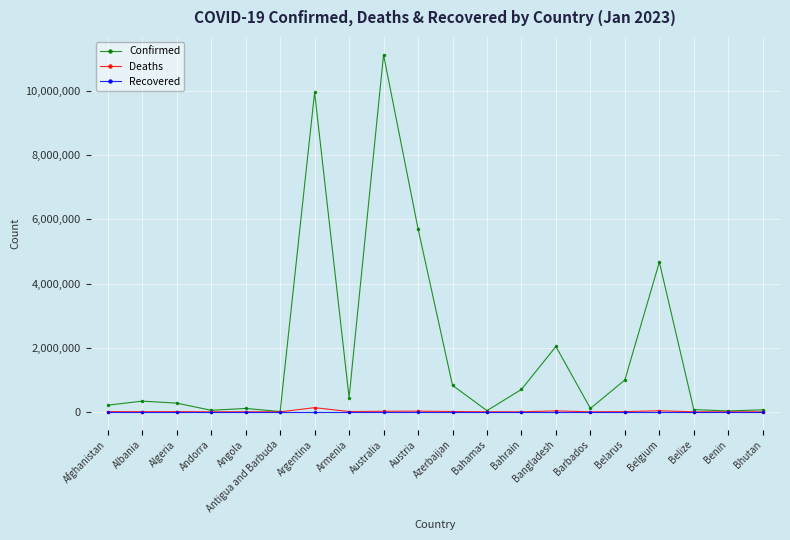

True or false: Confirmed has more than 1 points higher than both neighbors.

True